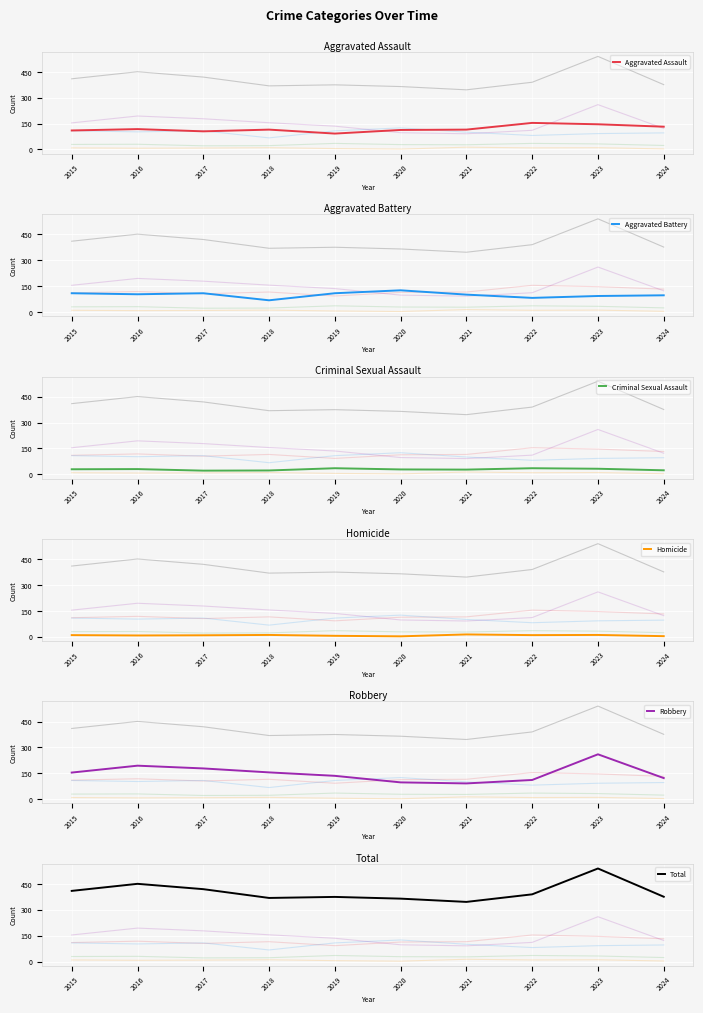

What are all the series names shown in the legend?

Aggravated Assault, Aggravated Battery, Criminal Sexual Assault, Homicide, Robbery, Total